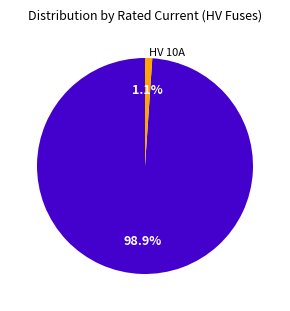

Does any single category account for the majority?

Yes